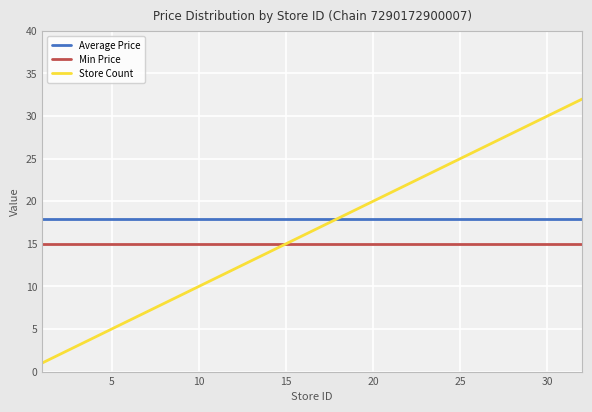

Which series has the largest total across all categories?

Average Price